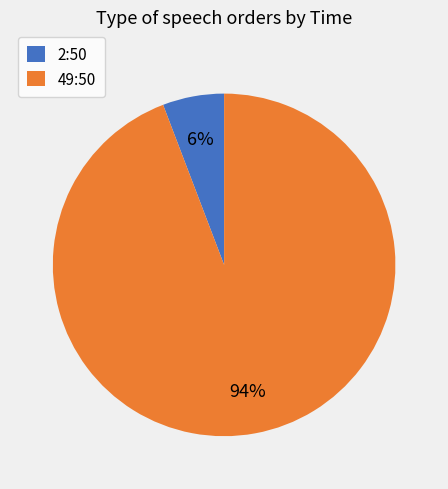

True or false: 49:50 accounts for 85% of the total.

False